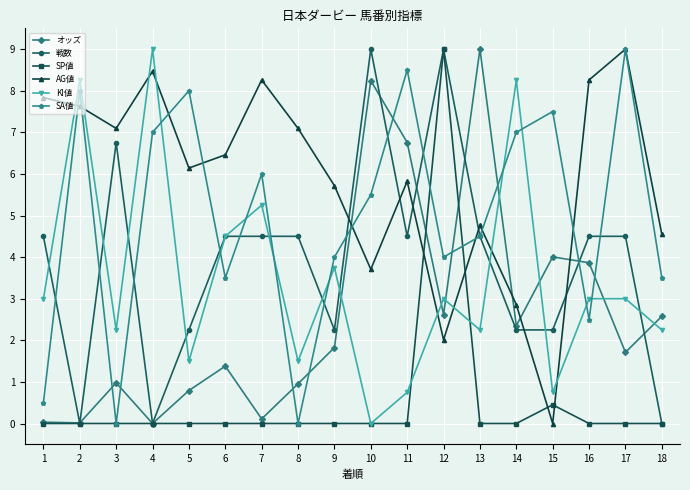

At 16, list the series in order from largest to smallest.

AG値, 戦数, オッズ, KI値, SA値, SP値